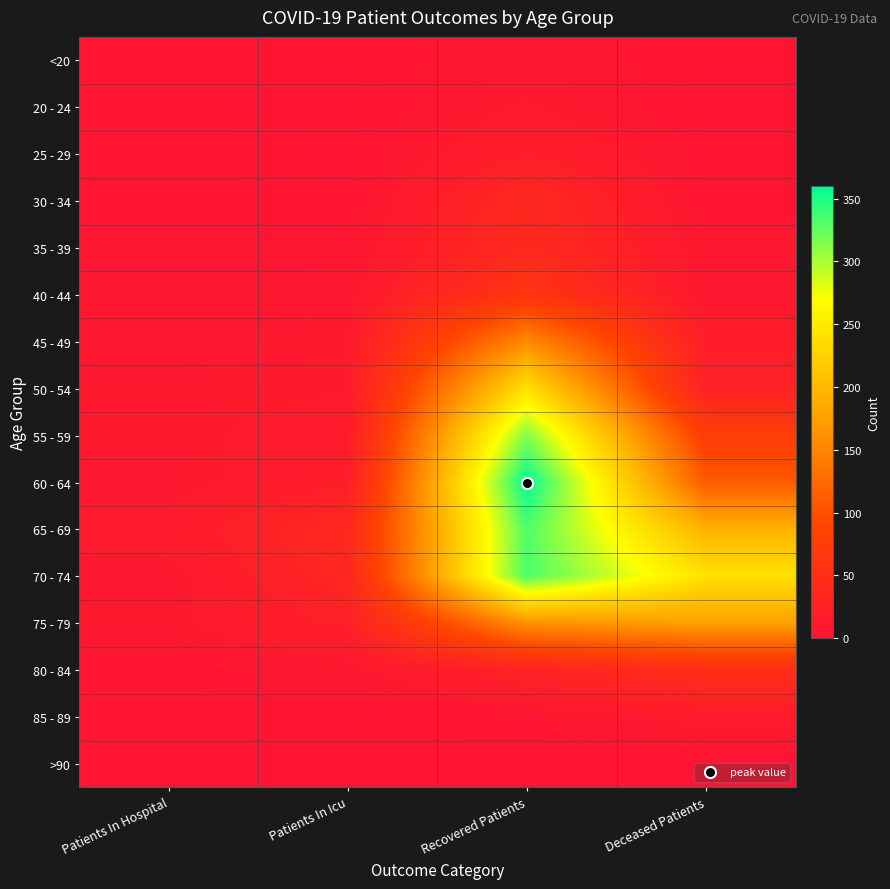

Reading right to left, transcribe all the data shown in this chart.

<20: Deceased Patients=1	Recovered Patients=7	Patients In Icu=1	Patients In Hospital=1
20 - 24: Deceased Patients=0	Recovered Patients=11	Patients In Icu=0	Patients In Hospital=1
25 - 29: Deceased Patients=2	Recovered Patients=19	Patients In Icu=0	Patients In Hospital=3
30 - 34: Deceased Patients=2	Recovered Patients=37	Patients In Icu=1	Patients In Hospital=1
35 - 39: Deceased Patients=6	Recovered Patients=39	Patients In Icu=4	Patients In Hospital=4
40 - 44: Deceased Patients=5	Recovered Patients=61	Patients In Icu=6	Patients In Hospital=5
45 - 49: Deceased Patients=18	Recovered Patients=154	Patients In Icu=10	Patients In Hospital=5
50 - 54: Deceased Patients=24	Recovered Patients=239	Patients In Icu=10	Patients In Hospital=8
55 - 59: Deceased Patients=76	Recovered Patients=314	Patients In Icu=14	Patients In Hospital=9
60 - 64: Deceased Patients=110	Recovered Patients=360	Patients In Icu=18	Patients In Hospital=7
65 - 69: Deceased Patients=192	Recovered Patients=332	Patients In Icu=37	Patients In Hospital=13
70 - 74: Deceased Patients=240	Recovered Patients=333	Patients In Icu=34	Patients In Hospital=7
75 - 79: Deceased Patients=176	Recovered Patients=163	Patients In Icu=21	Patients In Hospital=9
80 - 84: Deceased Patients=50	Recovered Patients=27	Patients In Icu=7	Patients In Hospital=2
85 - 89: Deceased Patients=13	Recovered Patients=4	Patients In Icu=1	Patients In Hospital=1
>90: Deceased Patients=0	Recovered Patients=0	Patients In Icu=0	Patients In Hospital=0